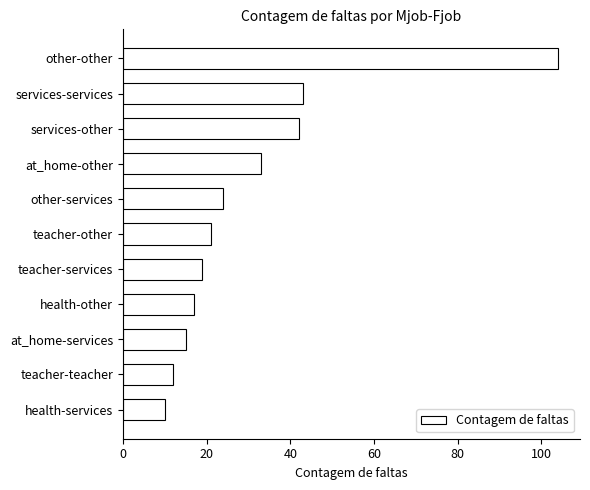

Is it true that the value at other-other is 169?

False